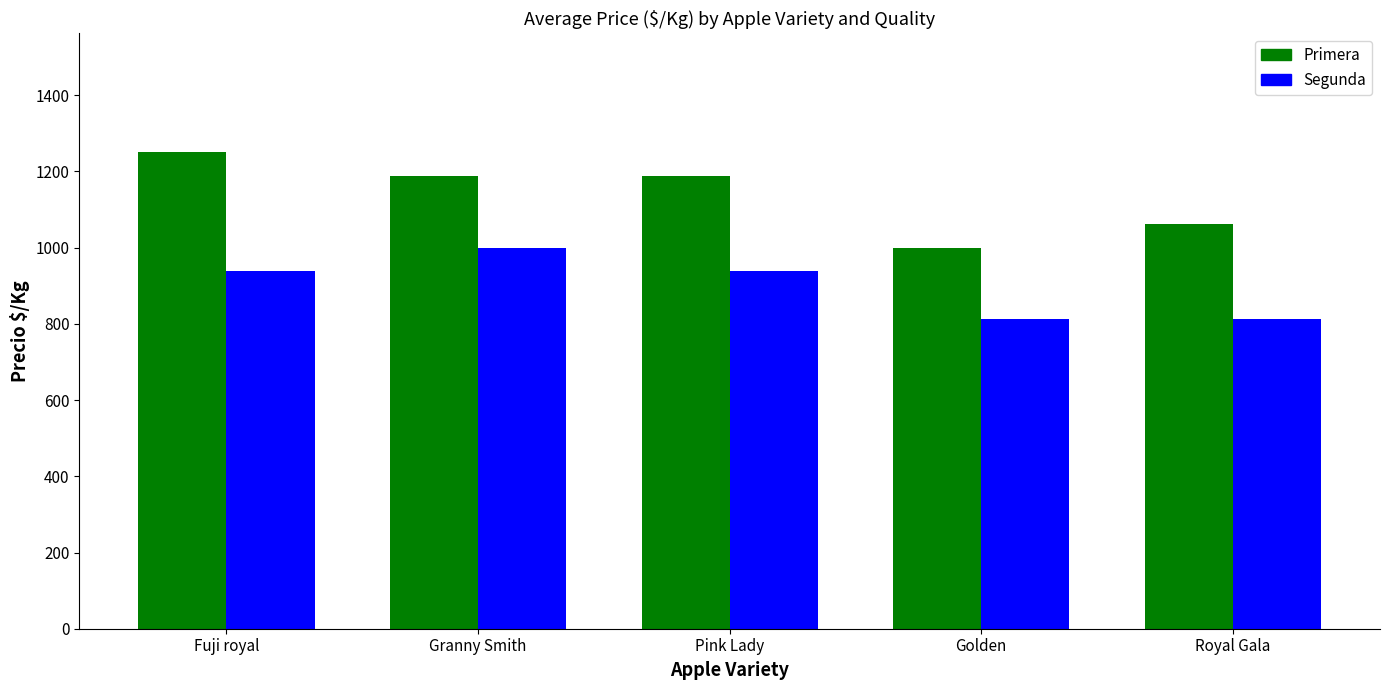

What is the label of the 2nd bar from the right?

Golden